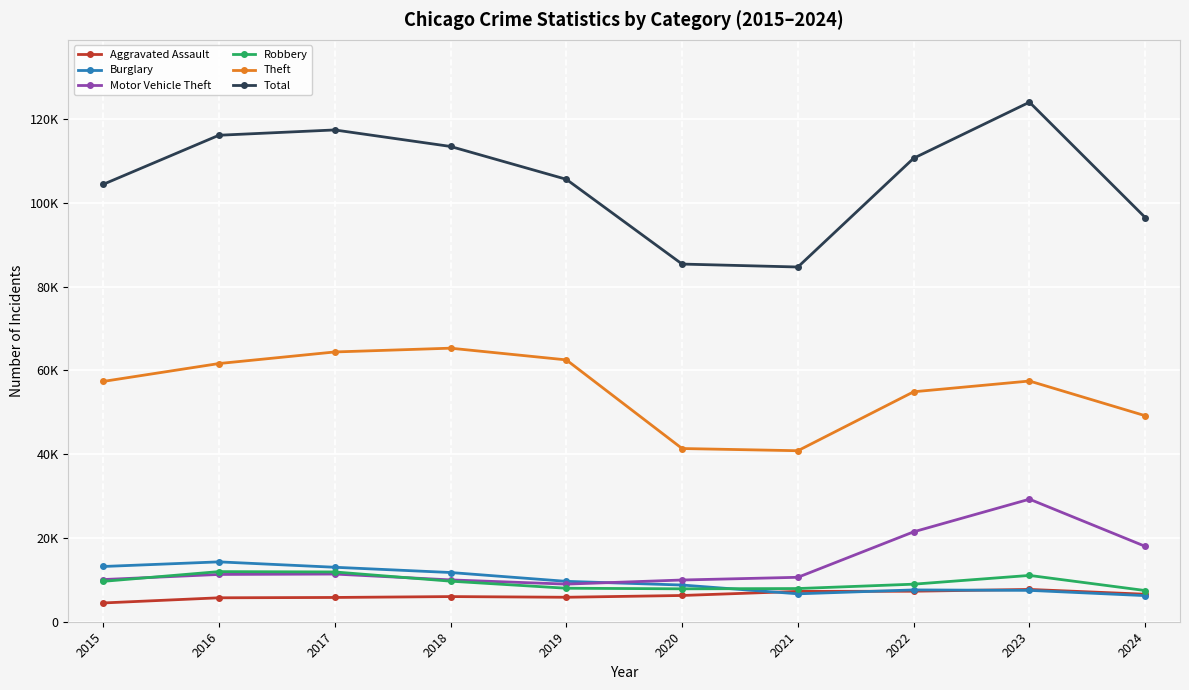

How many series are shown in this chart?

6